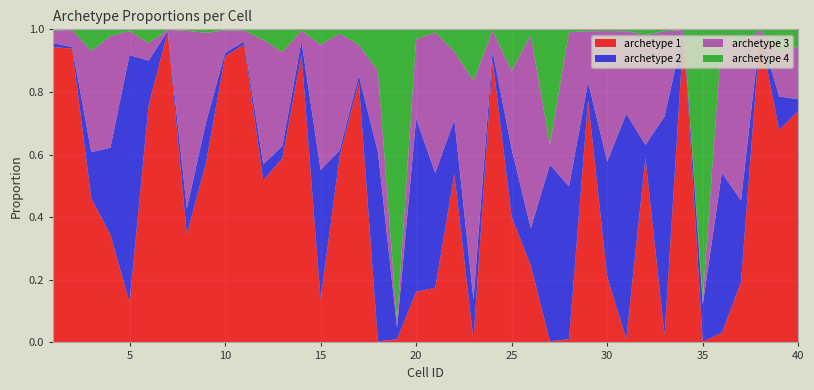

Reading right to left, transcribe all the data shown in this chart.

archetype 1: 0.7	0.7	1.0	0.2	0.0	0.0	1.0	0.0	0.6	0.0	0.2	0.8	0.0	0.0	0.2	0.4	0.9	0.0	0.5	0.2	0.2	0.0	0.0	0.8	0.6	0.1	0.9	0.6	0.5	1.0	0.9	0.6	0.3	1.0	0.8	0.1	0.3	0.5	0.9	0.9
archetype 2: 0.0	0.1	0.0	0.3	0.5	0.1	0.0	0.7	0.0	0.7	0.4	0.1	0.5	0.6	0.1	0.2	0.0	0.1	0.2	0.4	0.6	0.0	0.6	0.0	0.0	0.4	0.0	0.0	0.1	0.0	0.0	0.1	0.1	0.0	0.1	0.8	0.3	0.1	0.0	0.0
archetype 3: 0.2	0.1	0.0	0.5	0.4	0.0	0.0	0.3	0.4	0.3	0.4	0.2	0.5	0.1	0.6	0.3	0.1	0.7	0.2	0.4	0.3	0.0	0.3	0.1	0.4	0.4	0.0	0.3	0.4	0.0	0.1	0.3	0.6	0.0	0.1	0.1	0.4	0.3	0.1	0.0
archetype 4: 0.1	0.1	0.0	0.0	0.0	0.9	0.0	0.0	0.0	0.0	0.0	0.0	0.0	0.4	0.0	0.1	0.0	0.2	0.1	0.0	0.0	0.9	0.1	0.0	0.0	0.0	0.0	0.1	0.0	0.0	0.0	0.0	0.0	0.0	0.0	0.0	0.0	0.1	0.0	0.0